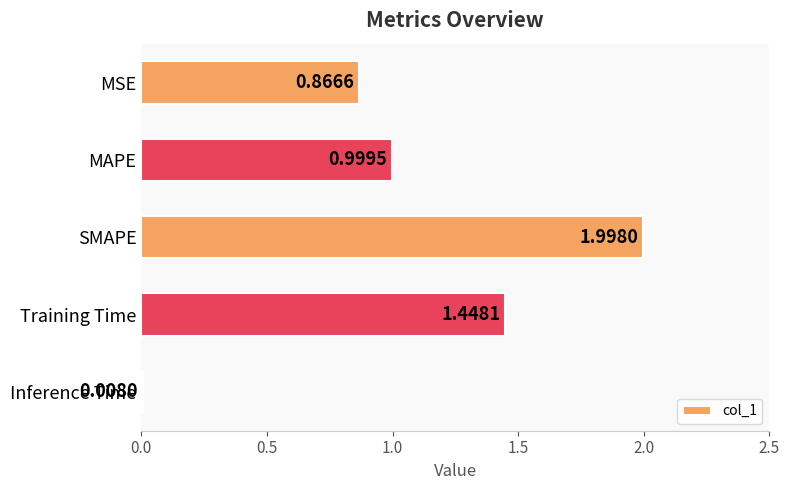

What is the change in value from MSE to Training Time?

+0.6